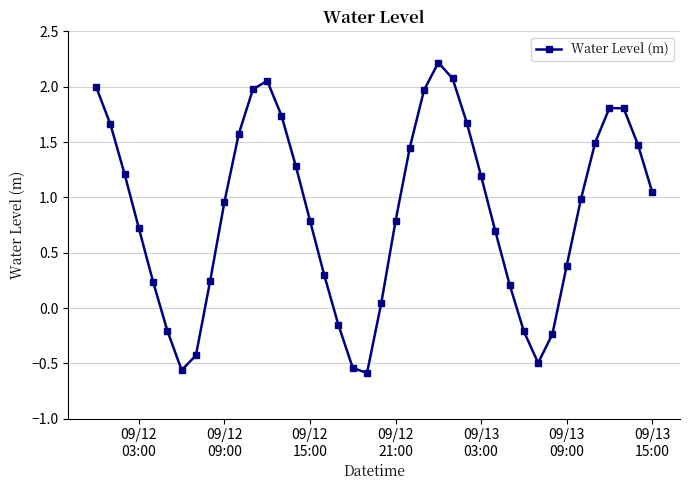

Does the chart display data point markers on the line(s)?

Yes